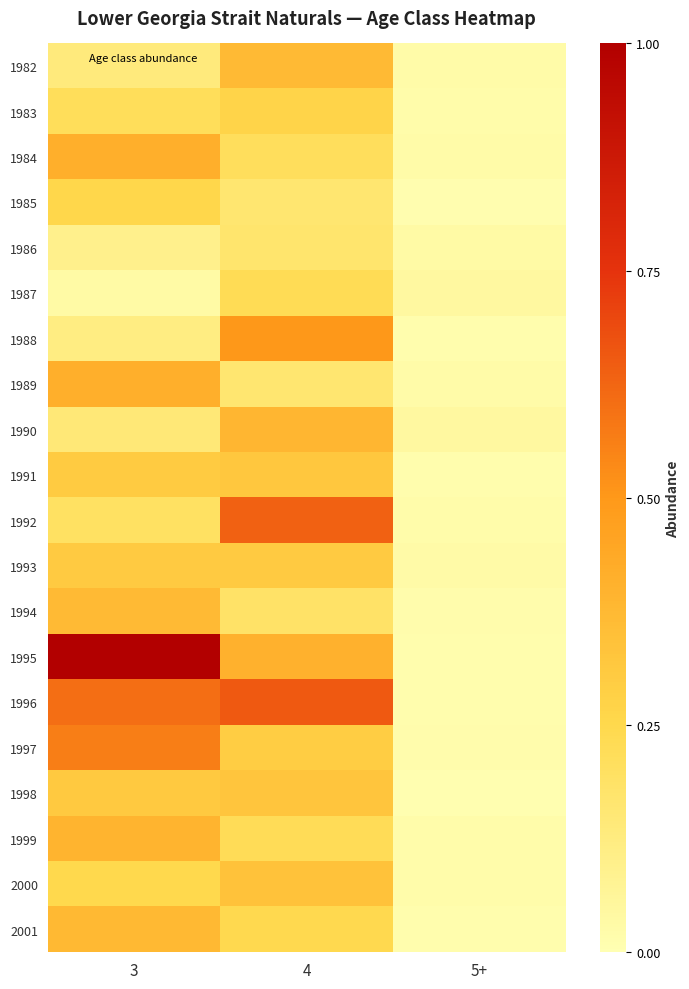

How many data points does each series have?

3